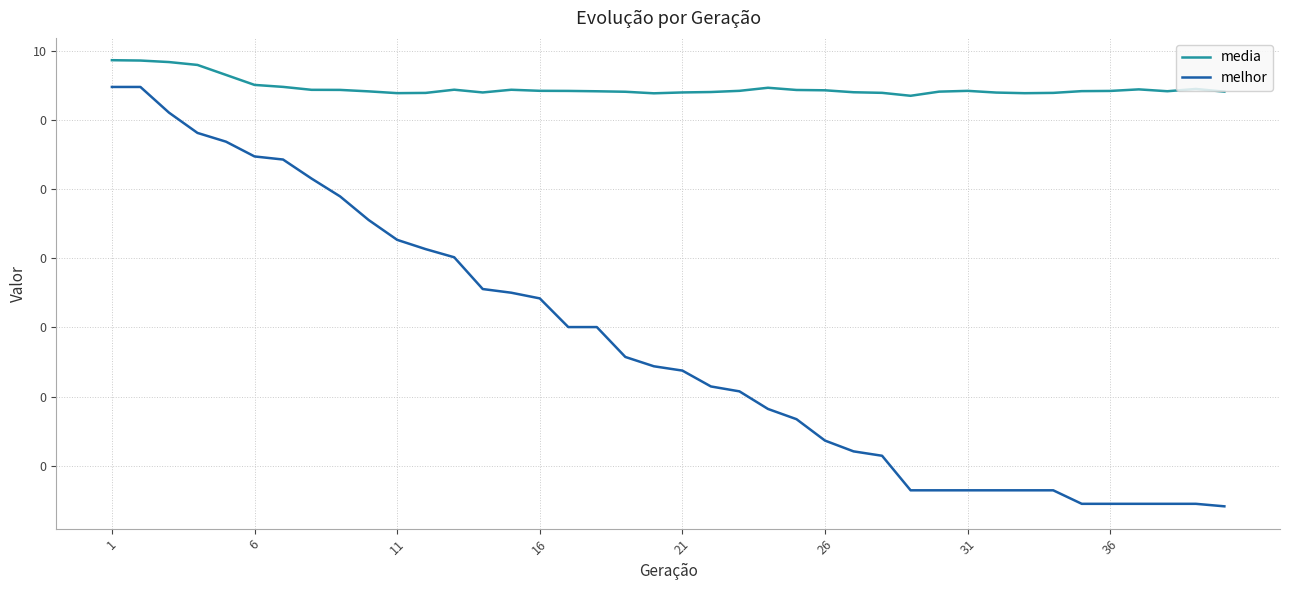

True or false: melhor and media cross at least once.

False